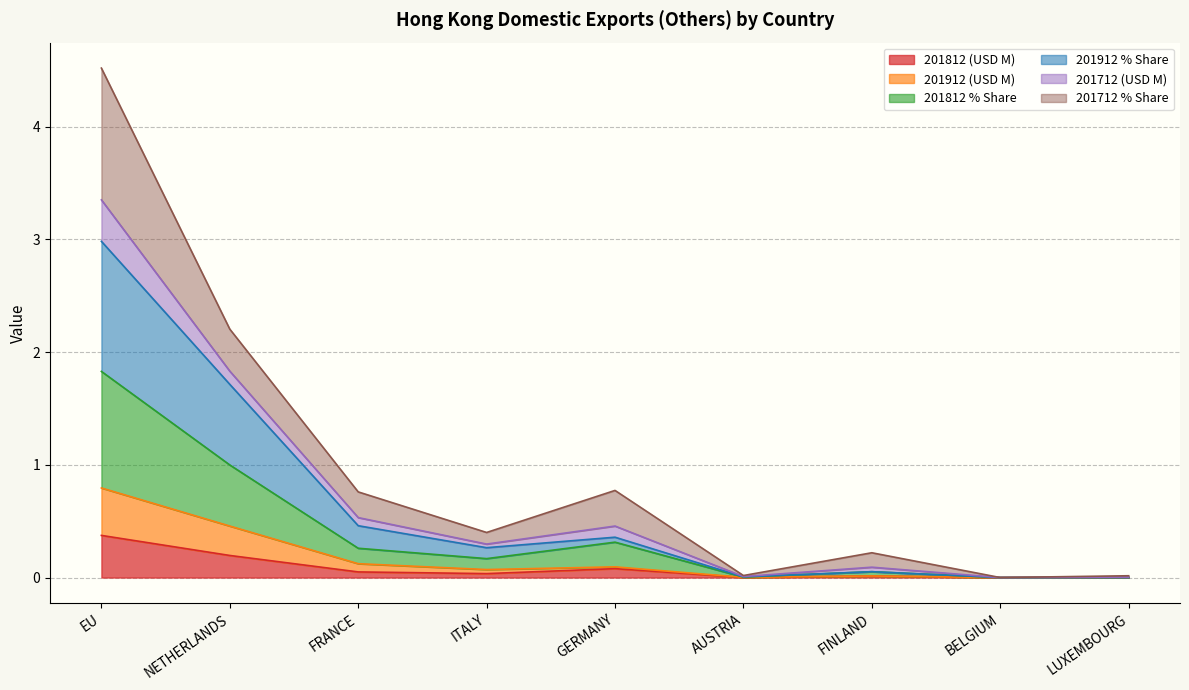

How many lines are shown in the chart?

6